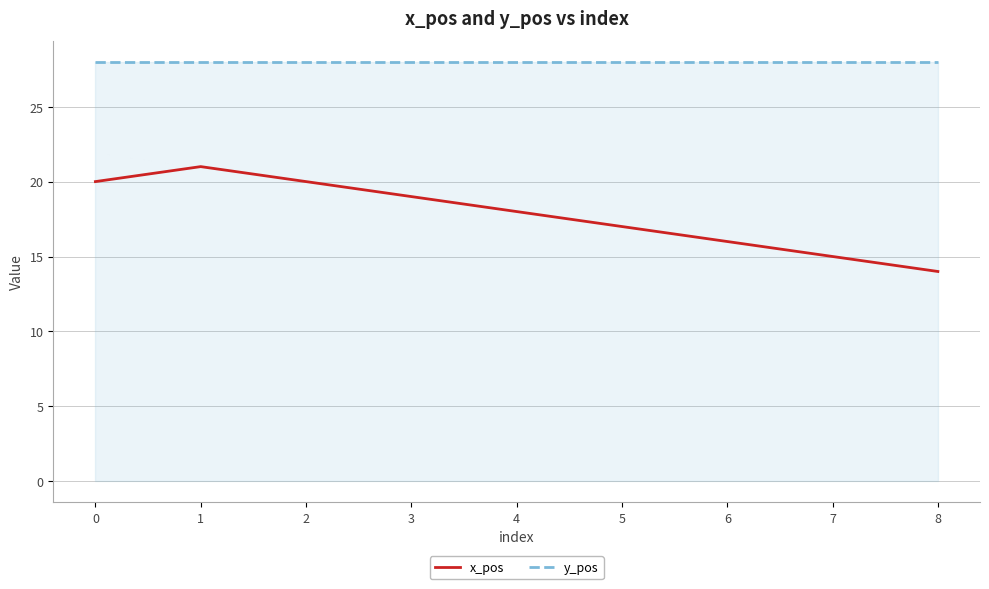

What is the minimum value shown in the chart?

14